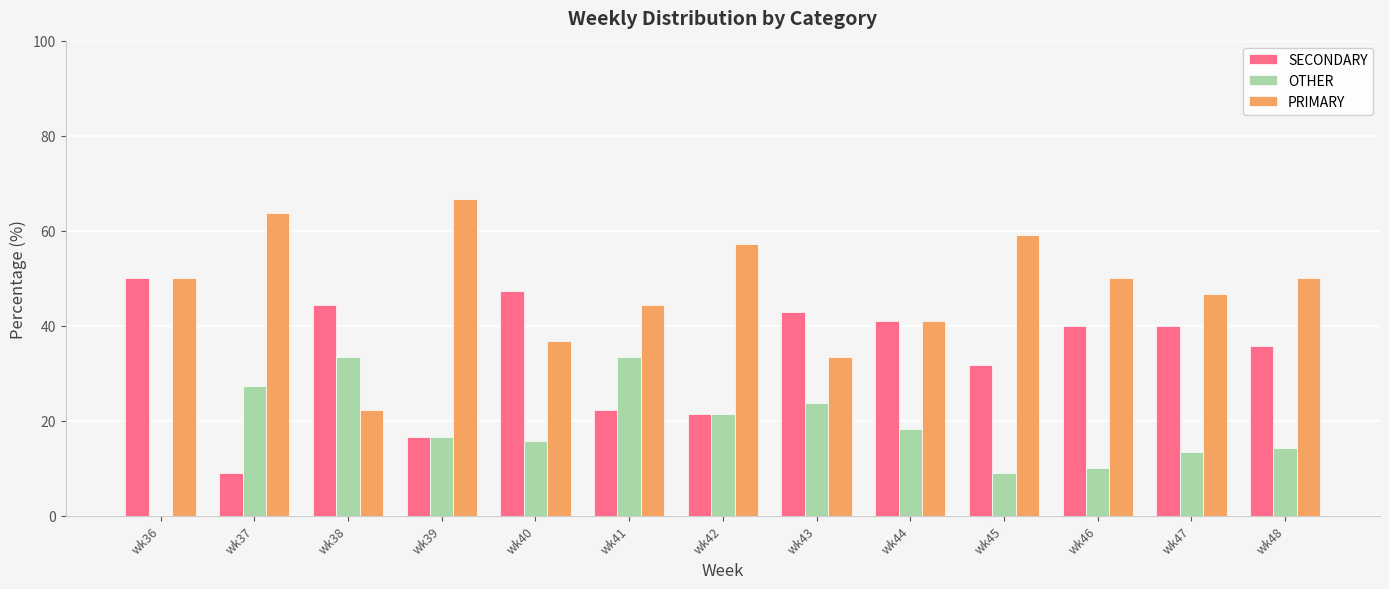

Is it true that PRIMARY equals 19.4 at wk48?

False